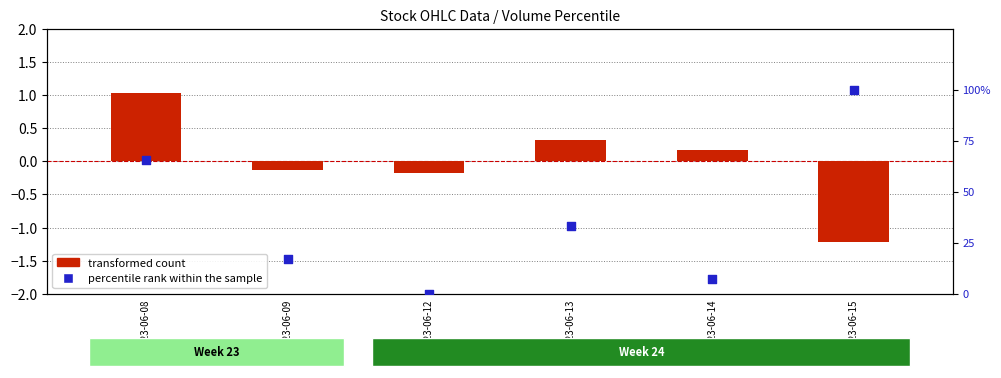

Is the value of percentile rank within the sample at 2023-06-12 greater than the value of transformed count at 2023-06-09?

Yes